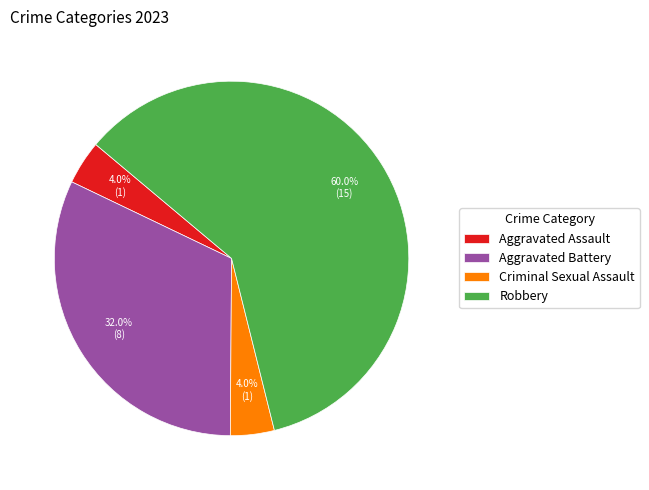

Combined, do Criminal Sexual Assault and Robbery account for over 50%?

Yes